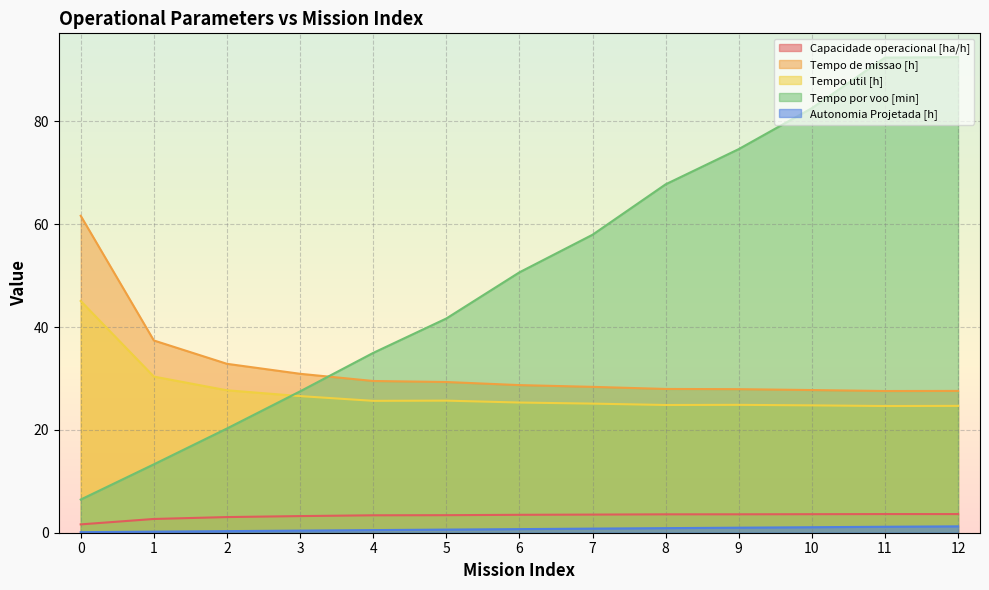

What are all the series names shown in the legend?

Capacidade operacional [ha/h], Tempo de missao [h], Tempo util [h], Tempo por voo [min], Autonomia Projetada [h]